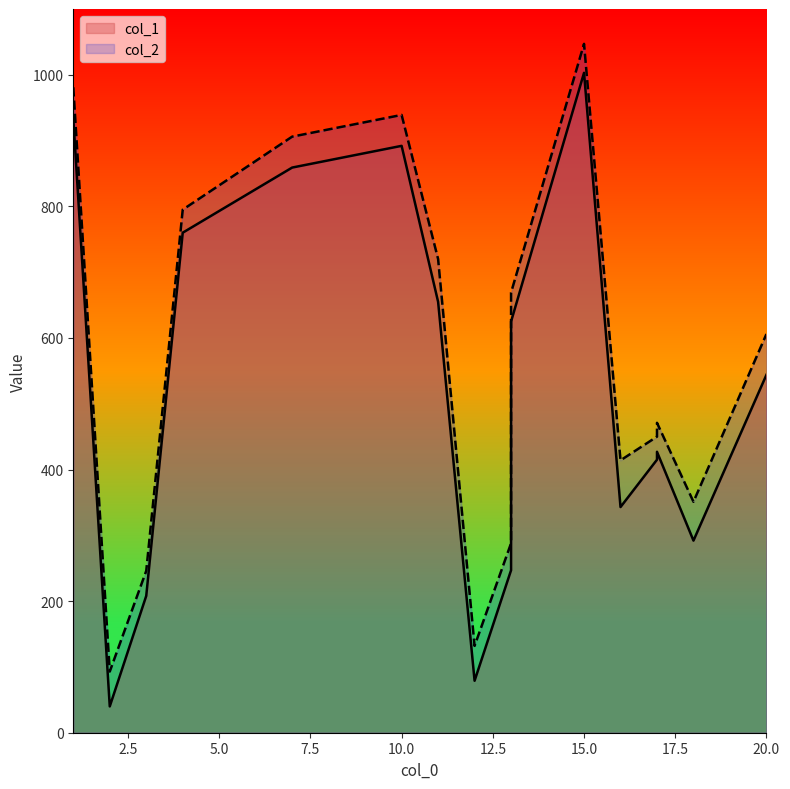

True or false: col_2 and col_1 intersect in this chart.

False